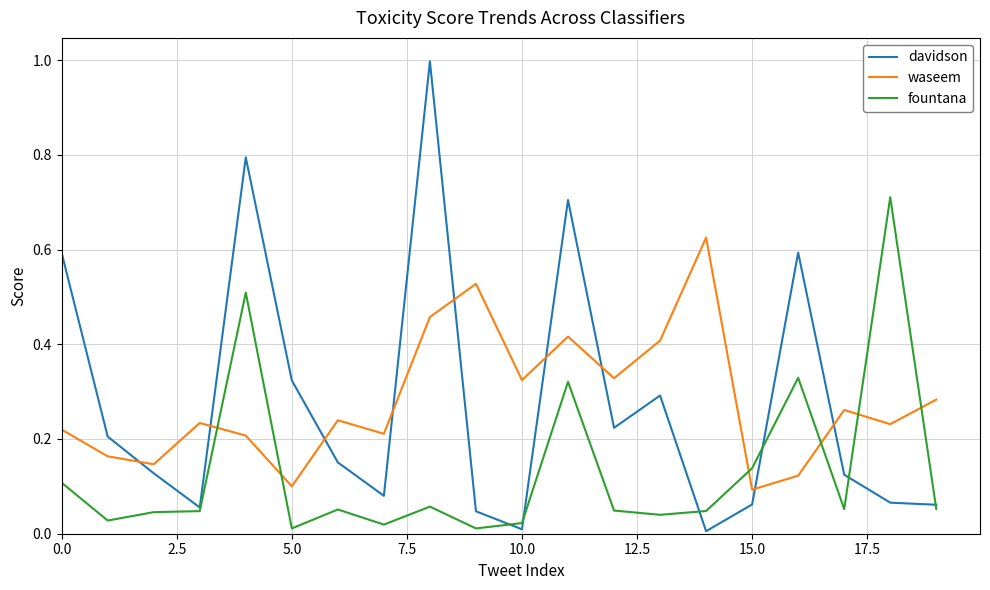

Count the number of categories in the chart.

20